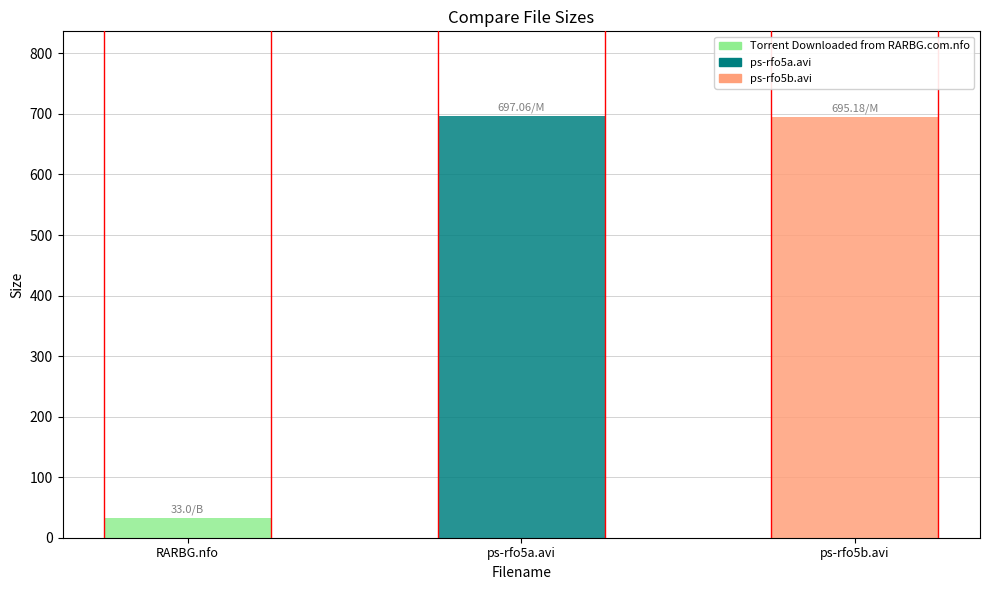

How many categories are shown in the chart?

3